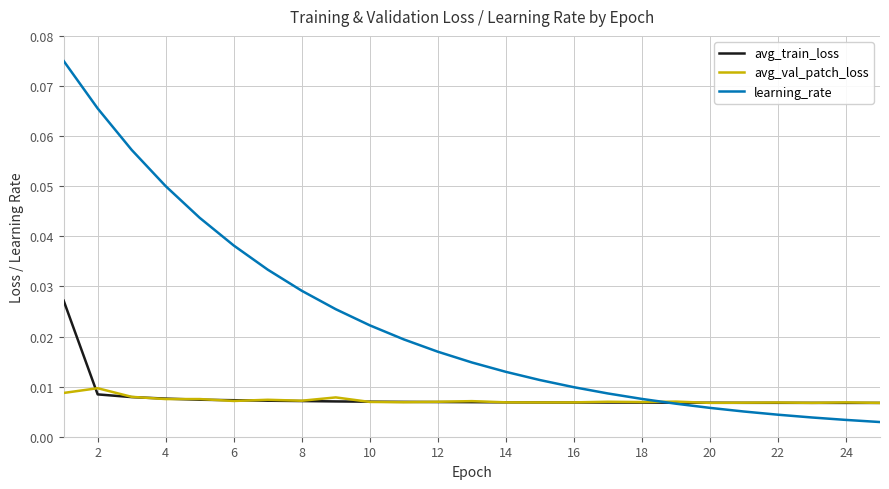

True or false: avg_val_patch_loss has more than 0 points higher than both neighbors.

True